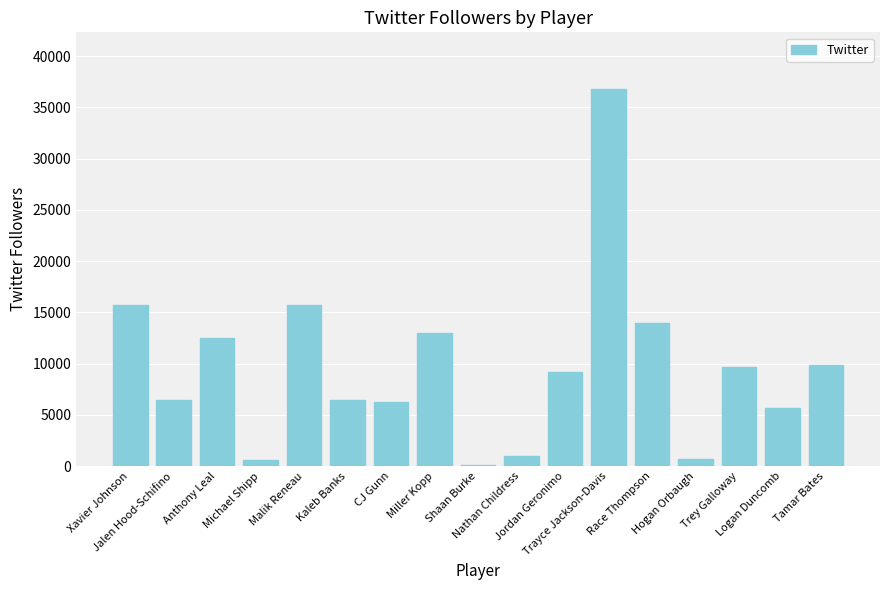

How many values are below 9180?

8